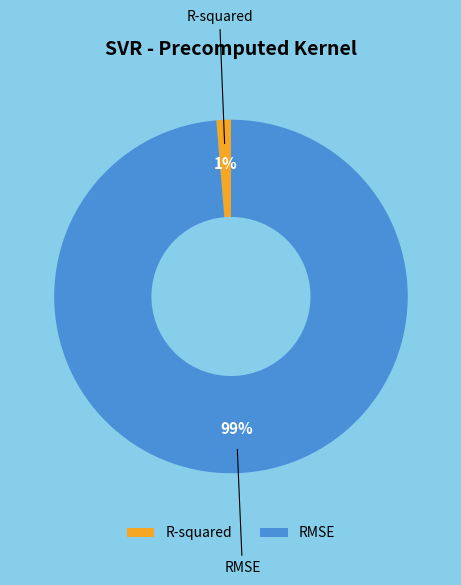

To the nearest percent, what is the combined percentage of R-squared and RMSE?

100%